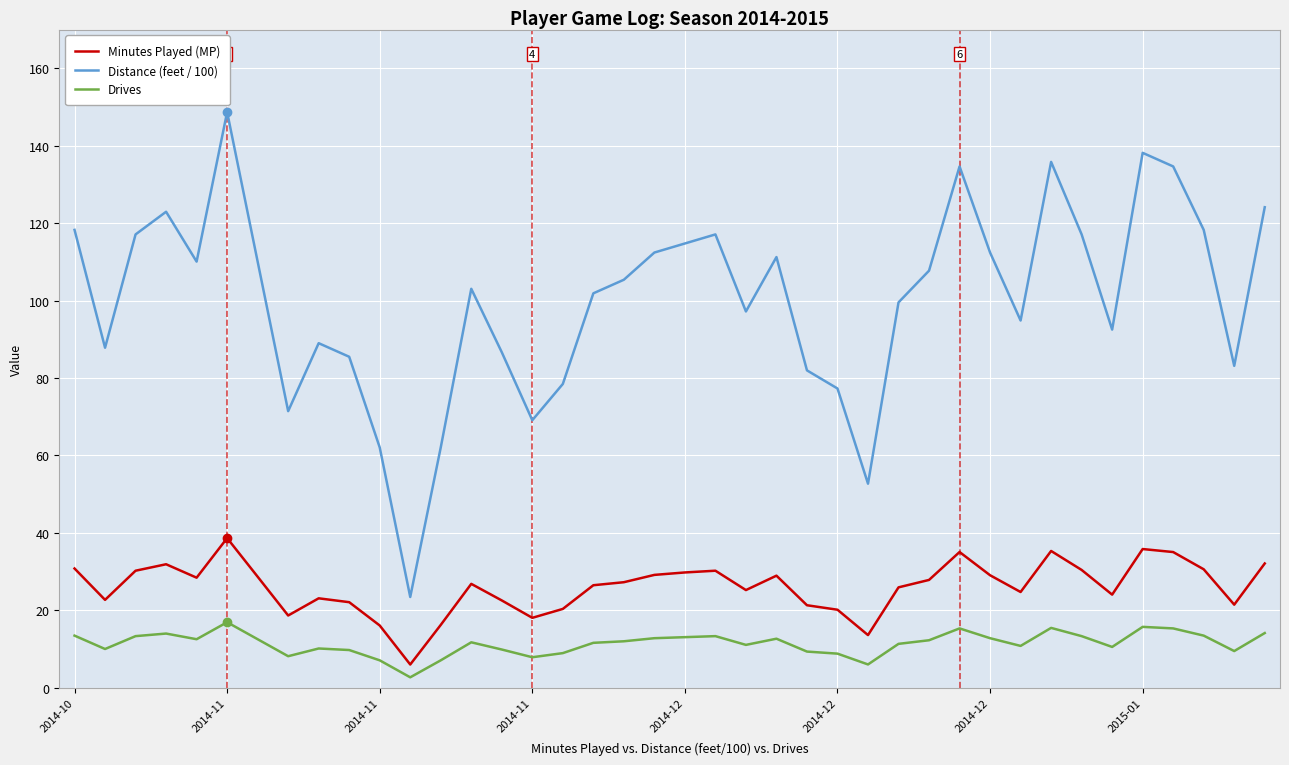

What is the smallest value displayed?

2.7